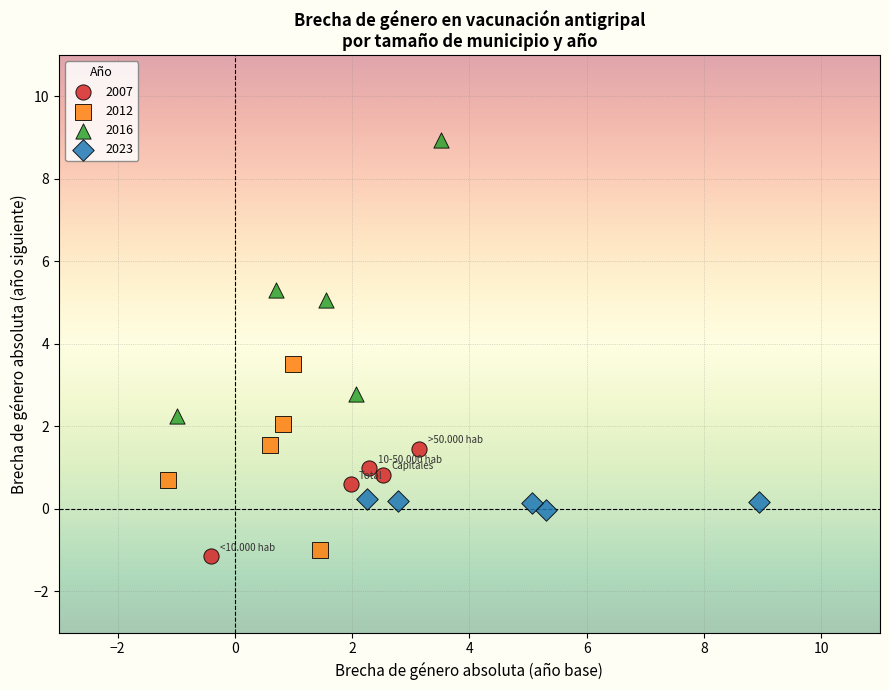

Which series reaches the maximum Y coordinate?

2016